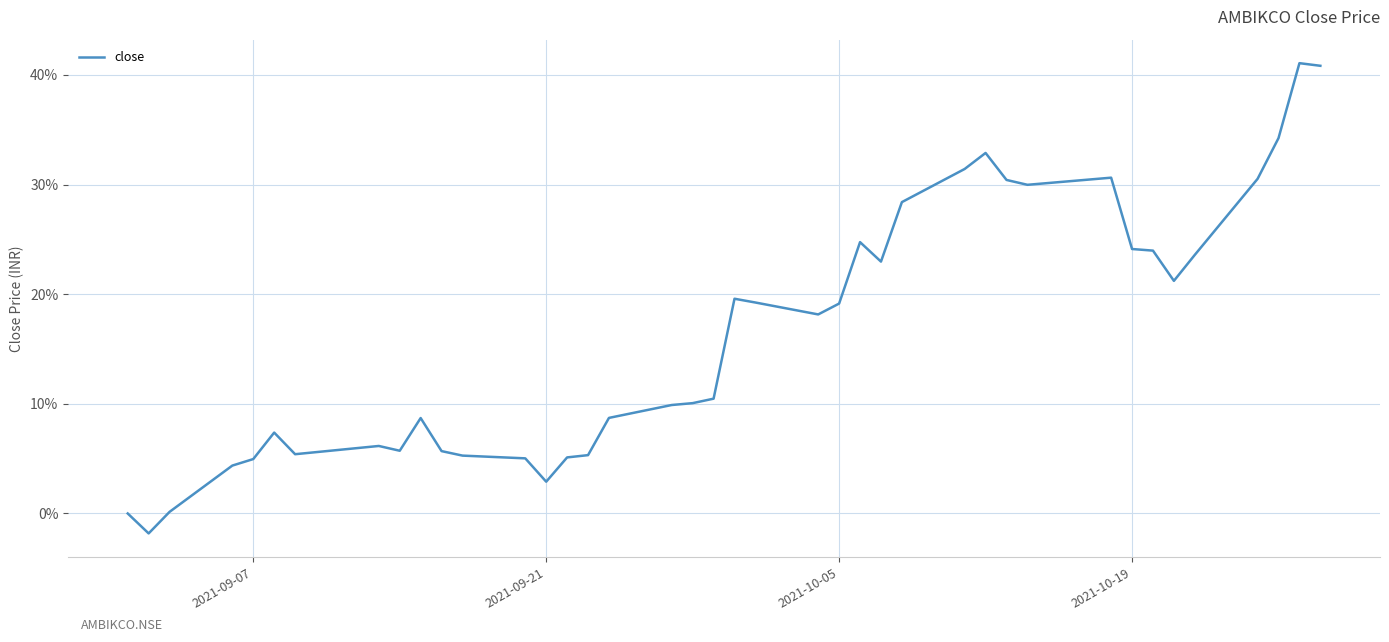

How many series are shown in this chart?

1